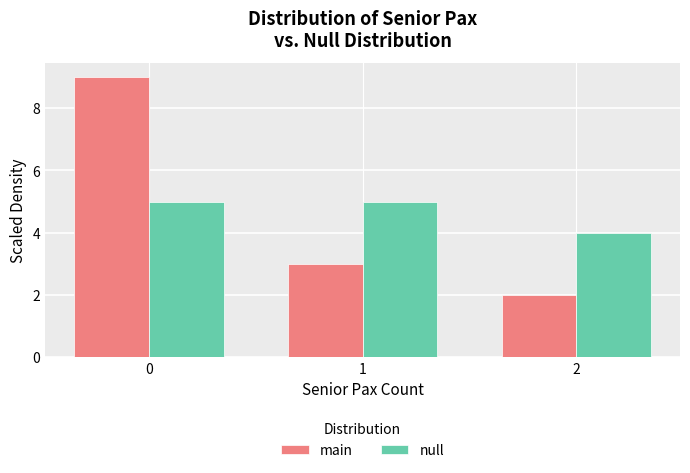

What is the height of the main bar covering 1.5 to 2.5 on the x-axis? The values are not printed on the chart, so give them approximately, as read against the axis.

2